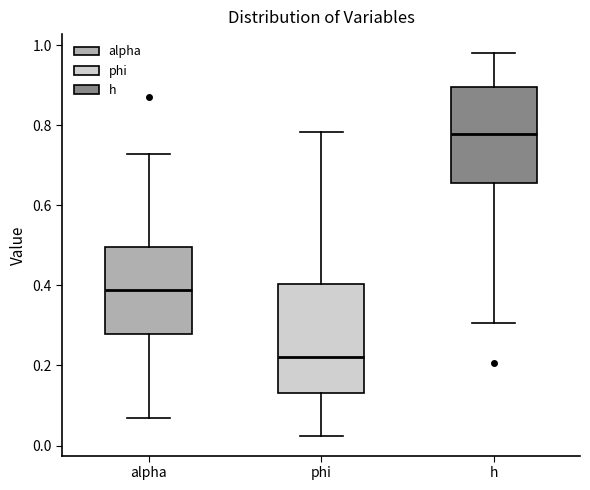

Reading left to right, read every box against the y-axis: the position of its median line, the range the box covers, and the ends of its whiskers. The values are not printed on the chart, so give them approximately, as read against the axis.

alpha: median 0.38, box 0.28 to 0.50, whiskers 0.06 to 0.72
phi: median 0.22, box 0.14 to 0.40, whiskers 0.02 to 0.78
h: median 0.78, box 0.66 to 0.90, whiskers 0.30 to 0.98